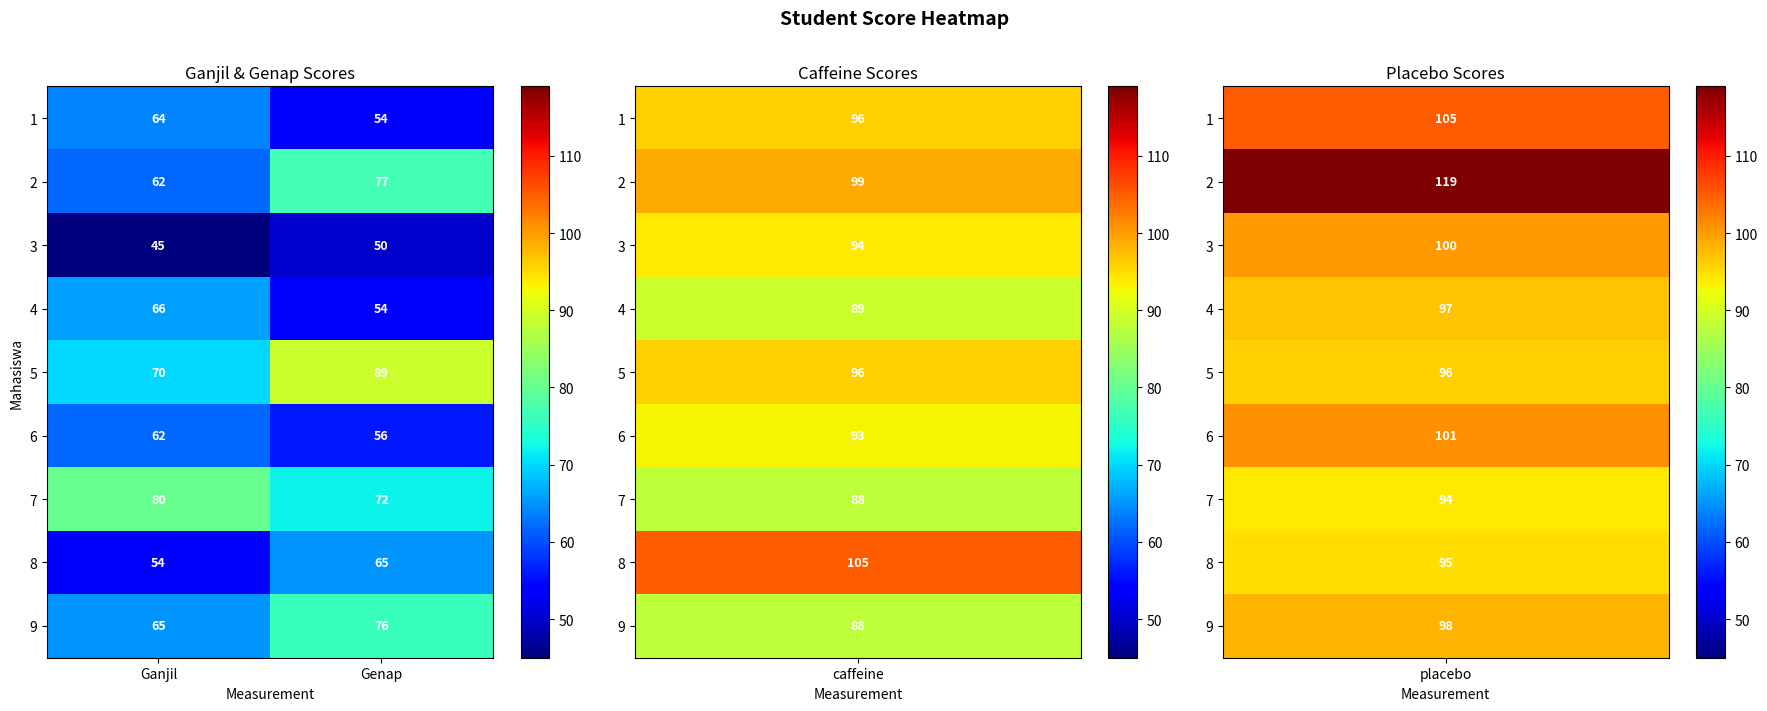

How many series are shown in this chart?

9